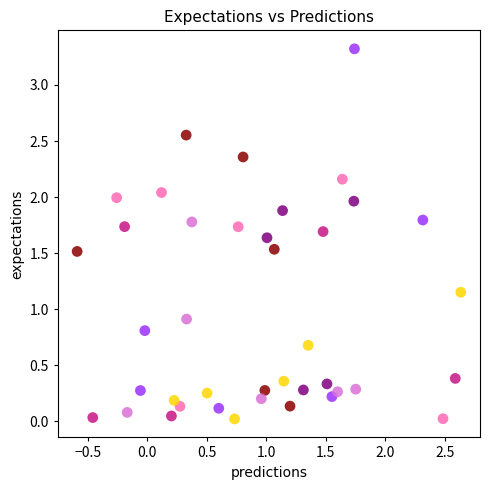

What Y value in the scatter plot is closest to 1?

0.9